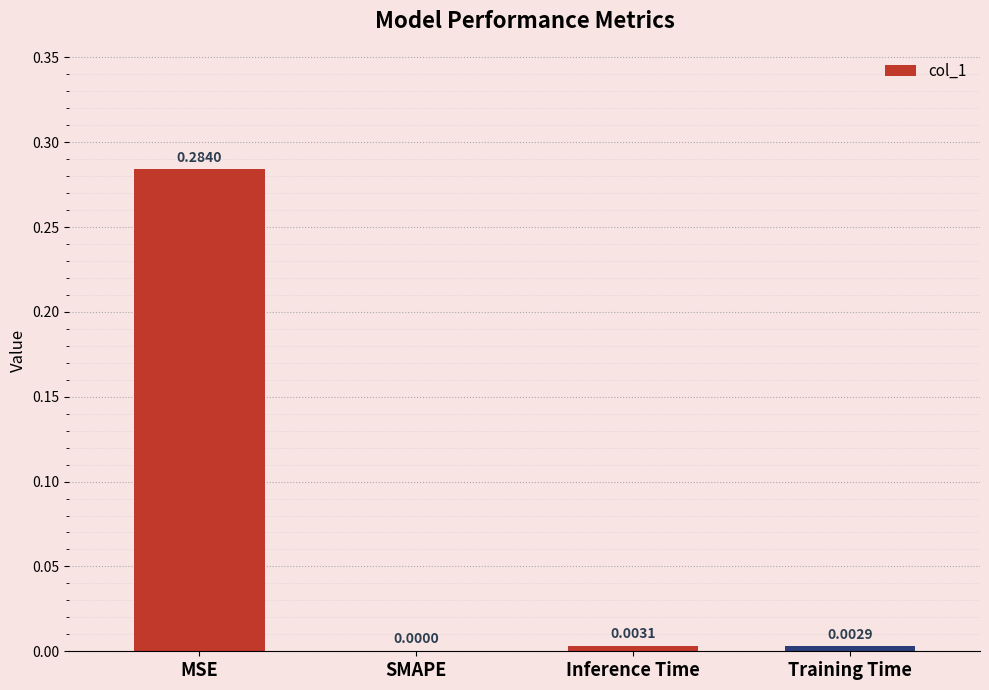

The value at Training Time is 0.0. True or false?

True